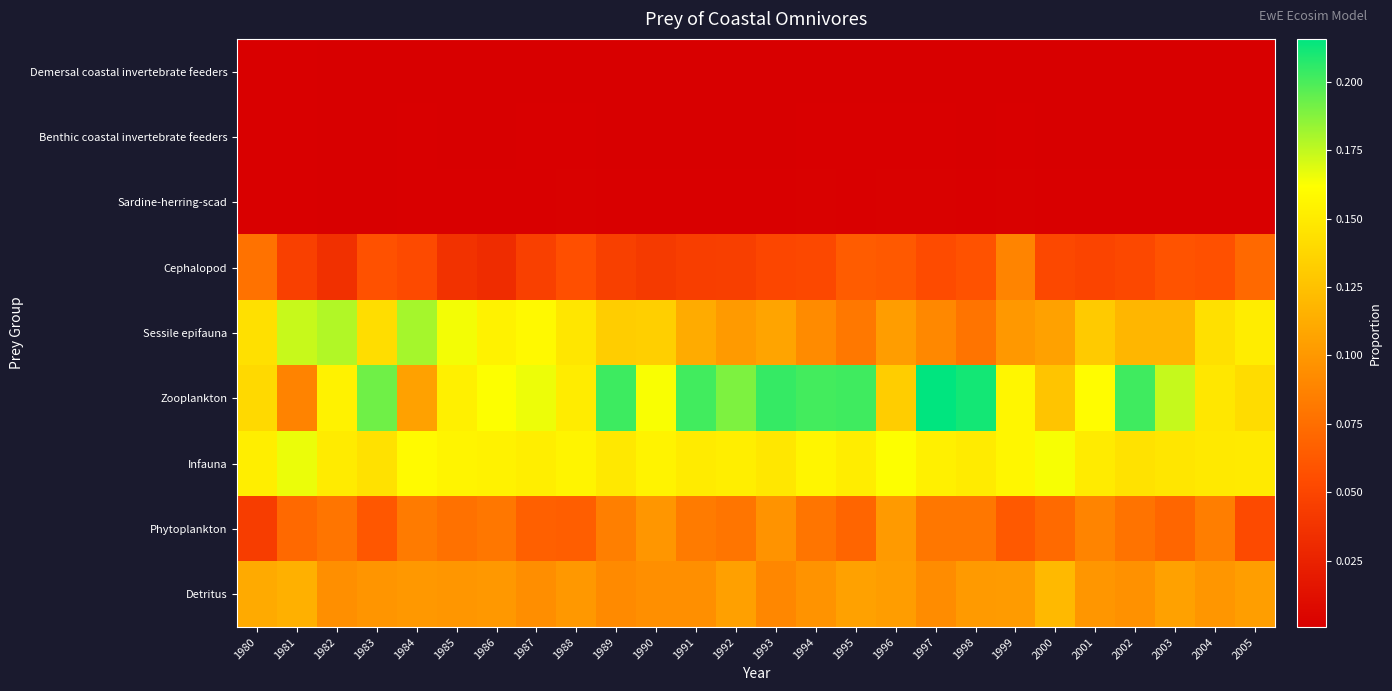

List the series in order of their peak value, highest first.

Zooplankton, Sessile epifauna, Infauna, Detritus, Phytoplankton, Cephalopod, Sardine-herring-scad, Demersal coastal invertebrate feeders, Benthic coastal invertebrate feeders